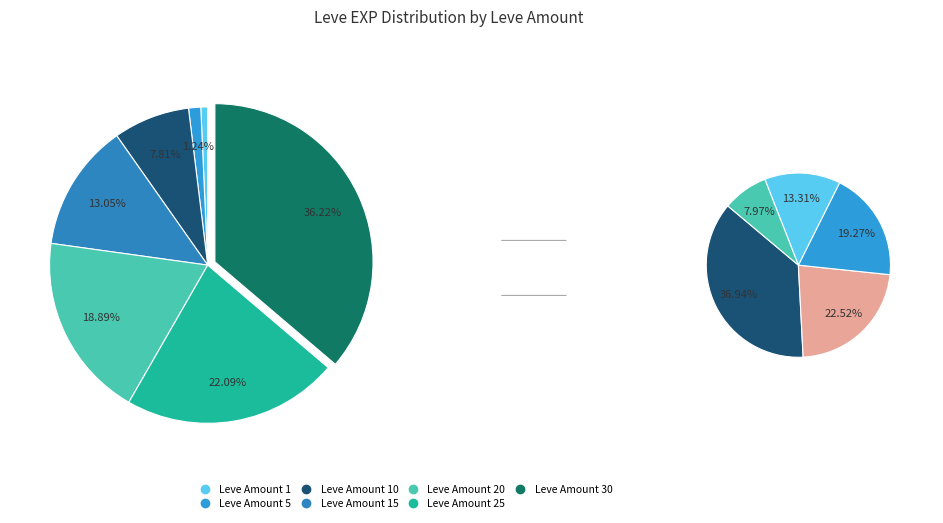

Is there any slice that represents more than half of the pie?

No